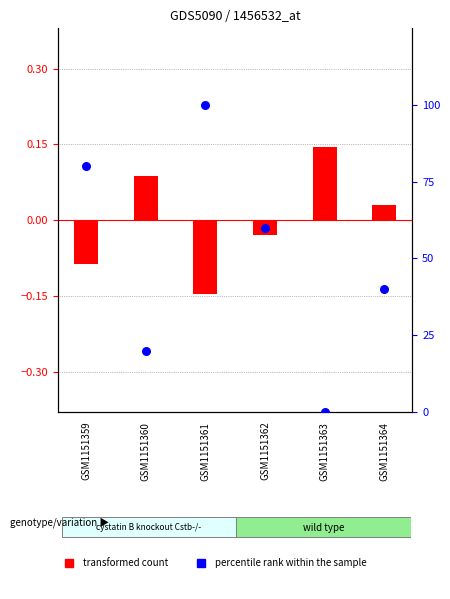

What are all the series names shown in the legend?

transformed count, percentile rank within the sample